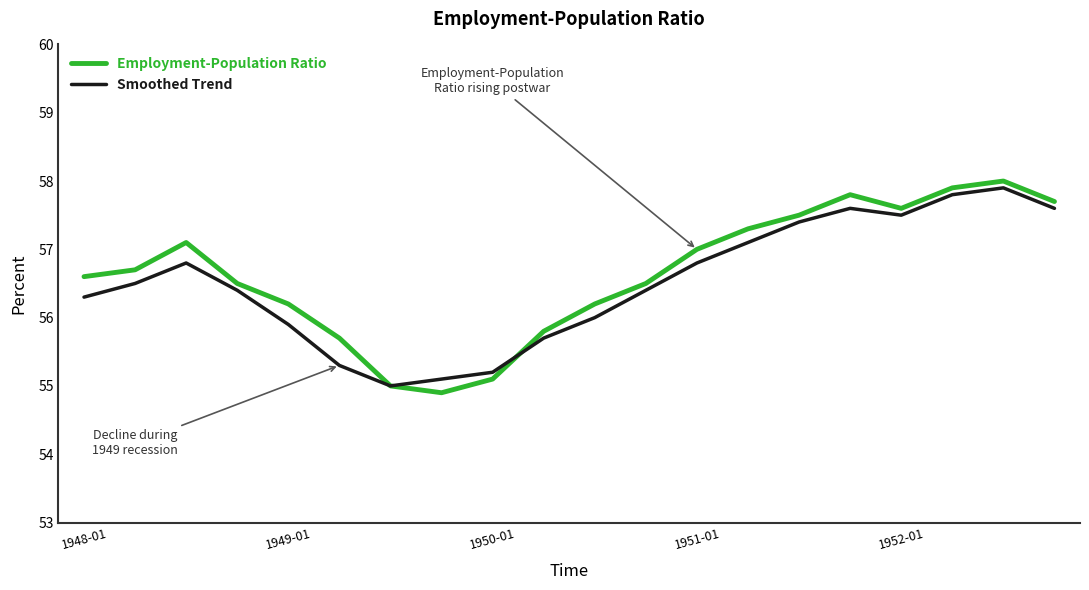

What is the difference between the maximum and minimum values in the Employment-Population Ratio series?

3.1